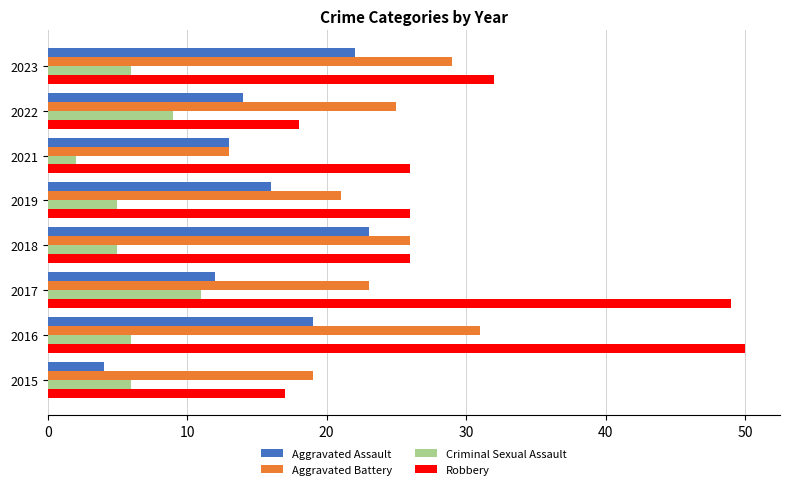

Which series has the largest total across all categories?

Robbery